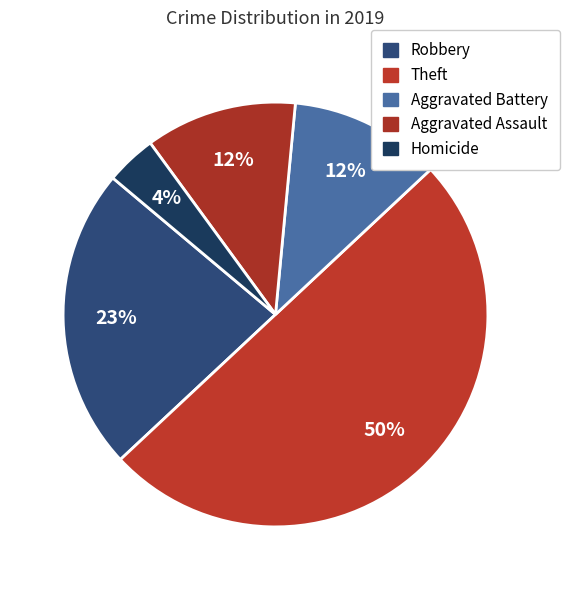

Count the number of slices in the pie.

5